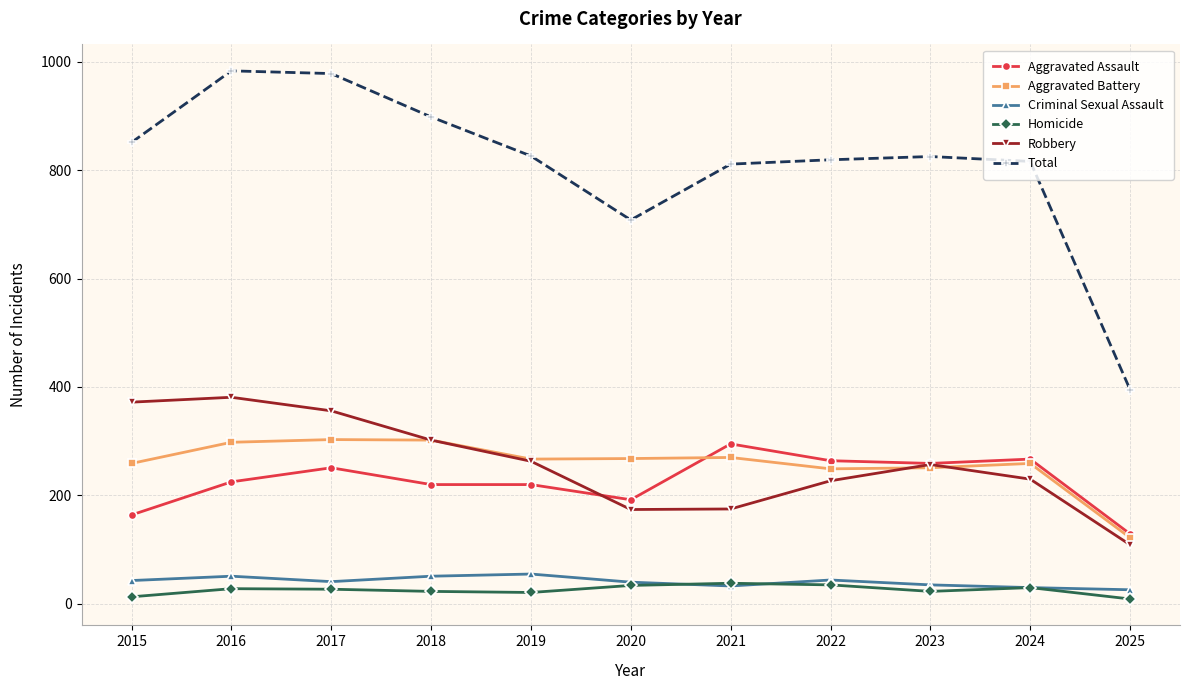

What is the difference between the maximum and minimum values in the Total series?

588